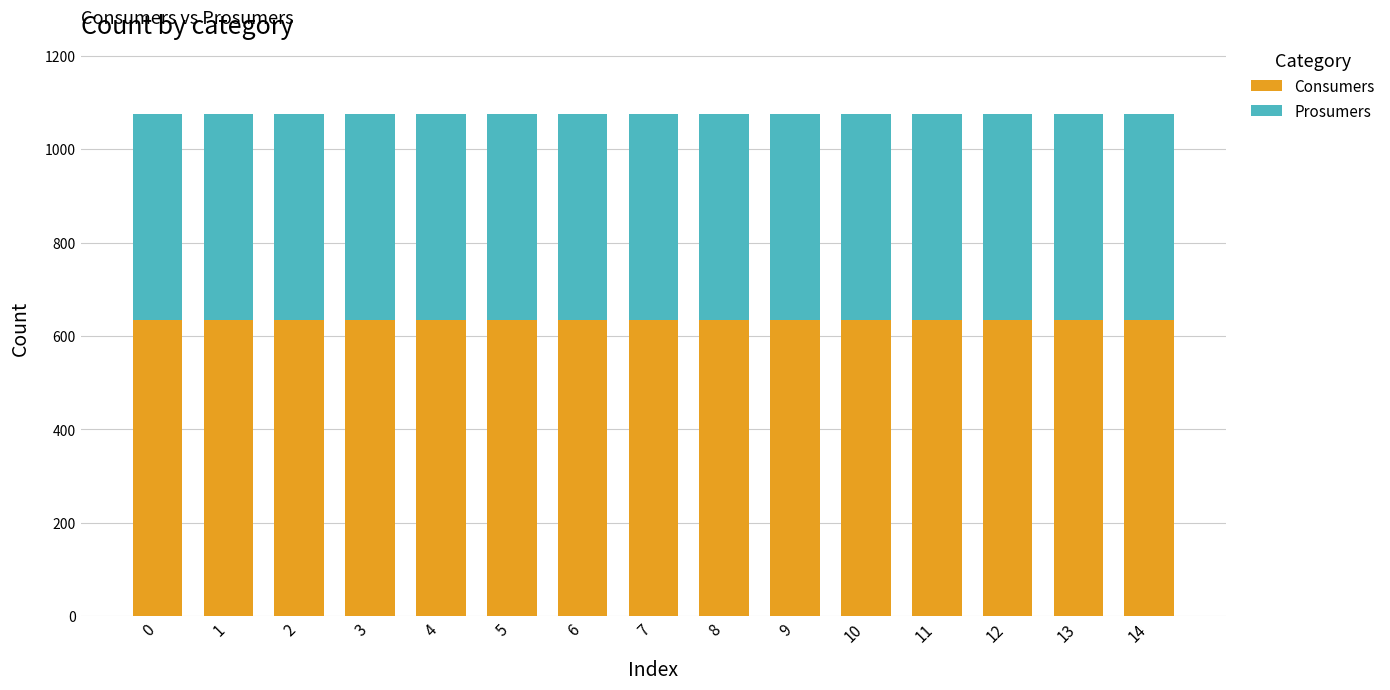

What is the sum of all Consumers values?

9525